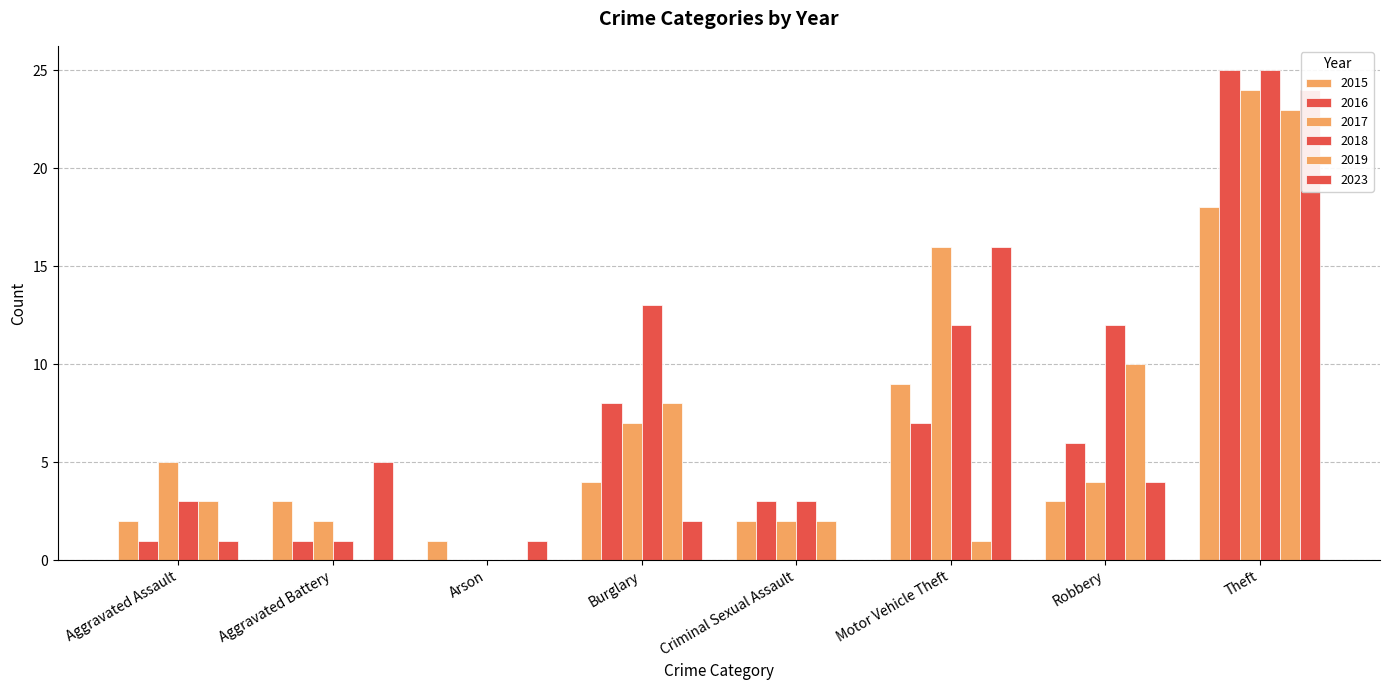

The 2016 series shows 4 at Robbery. True or false?

False